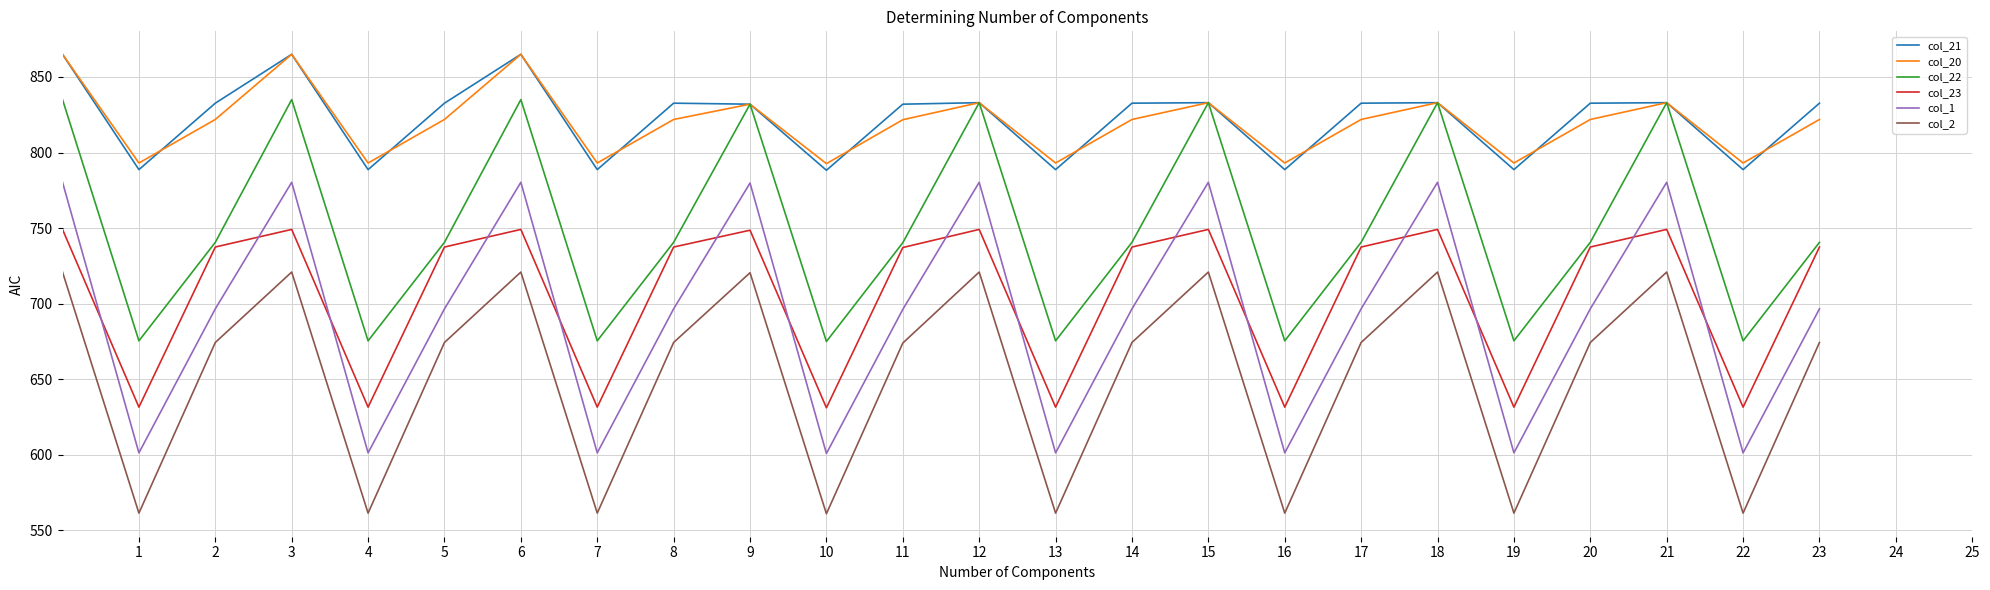

What is the difference between the maximum and minimum values in the col_20 series?

72.3